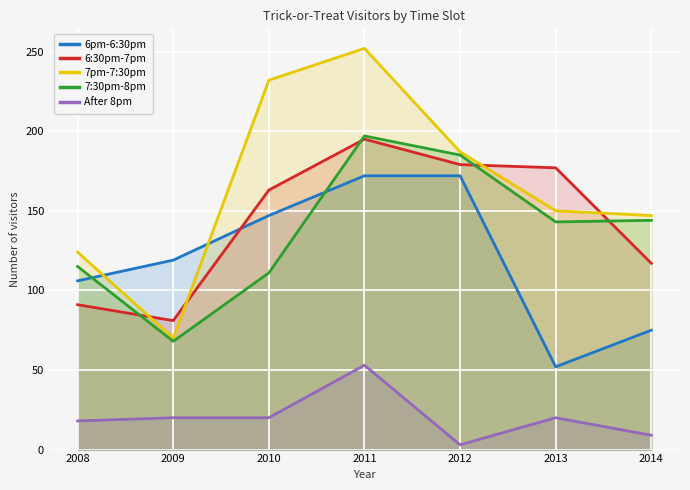

What is the average value of the 7:30pm-8pm series?

138